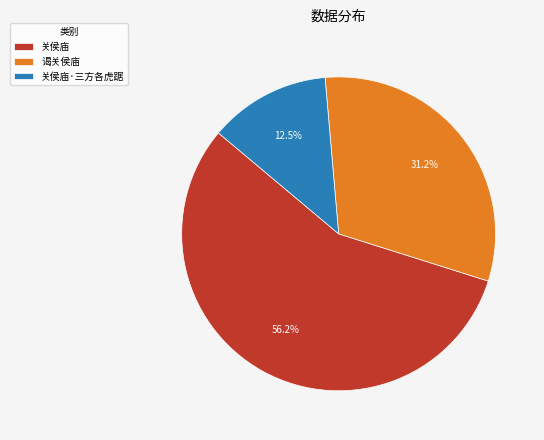

What is the smallest slice in the pie chart?

关侯庙·三方各虎踞